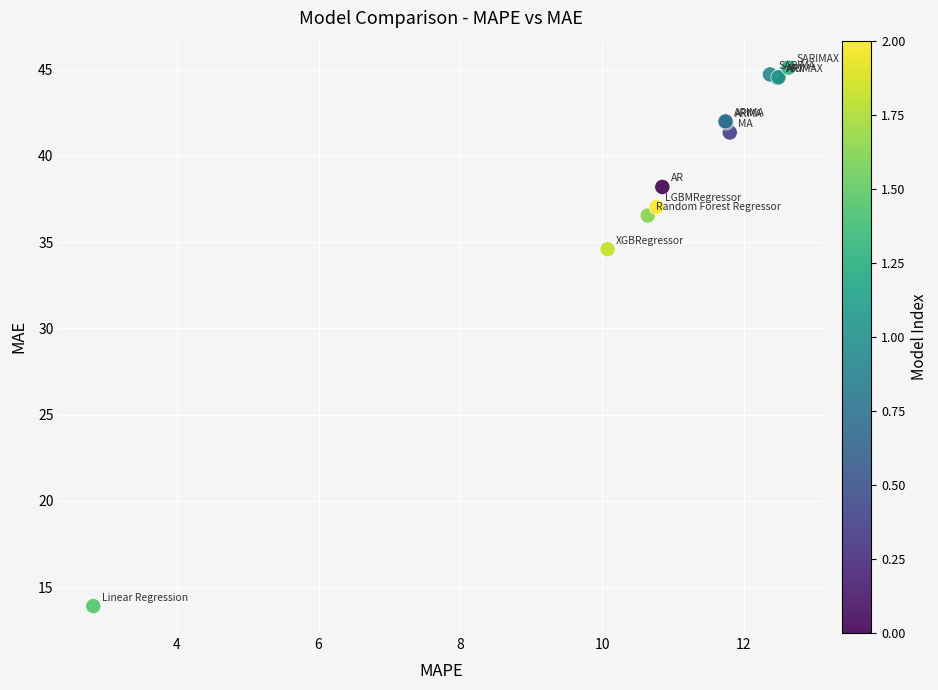

What Y value in the scatter plot is closest to 29?

34.6